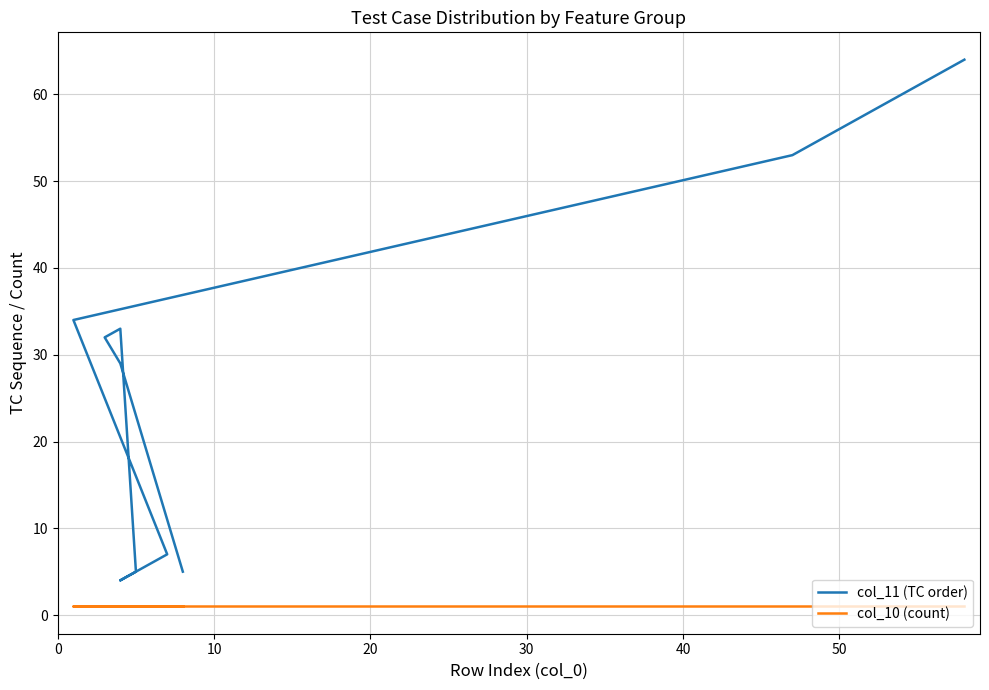

How many lines are shown in the chart?

2